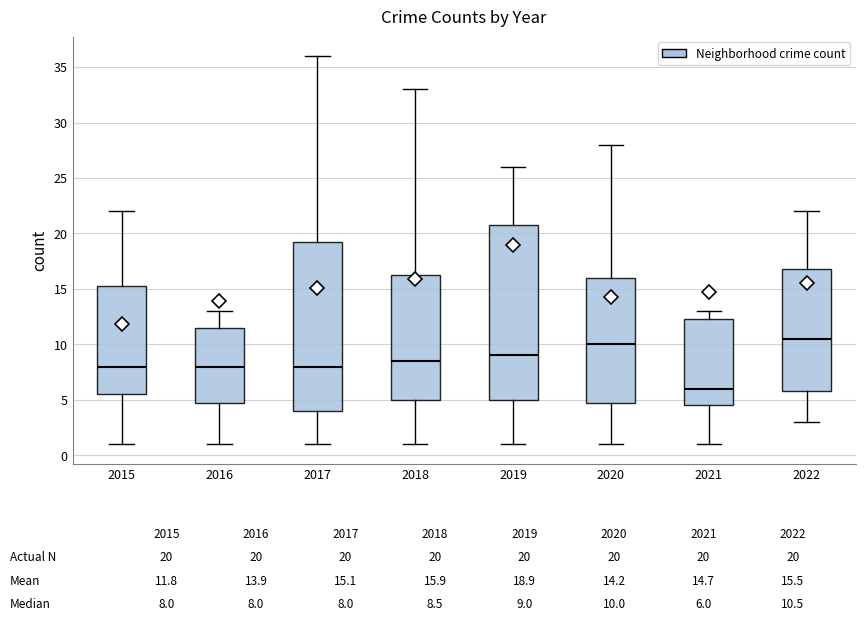

Which box's median line is the lowest?

2021